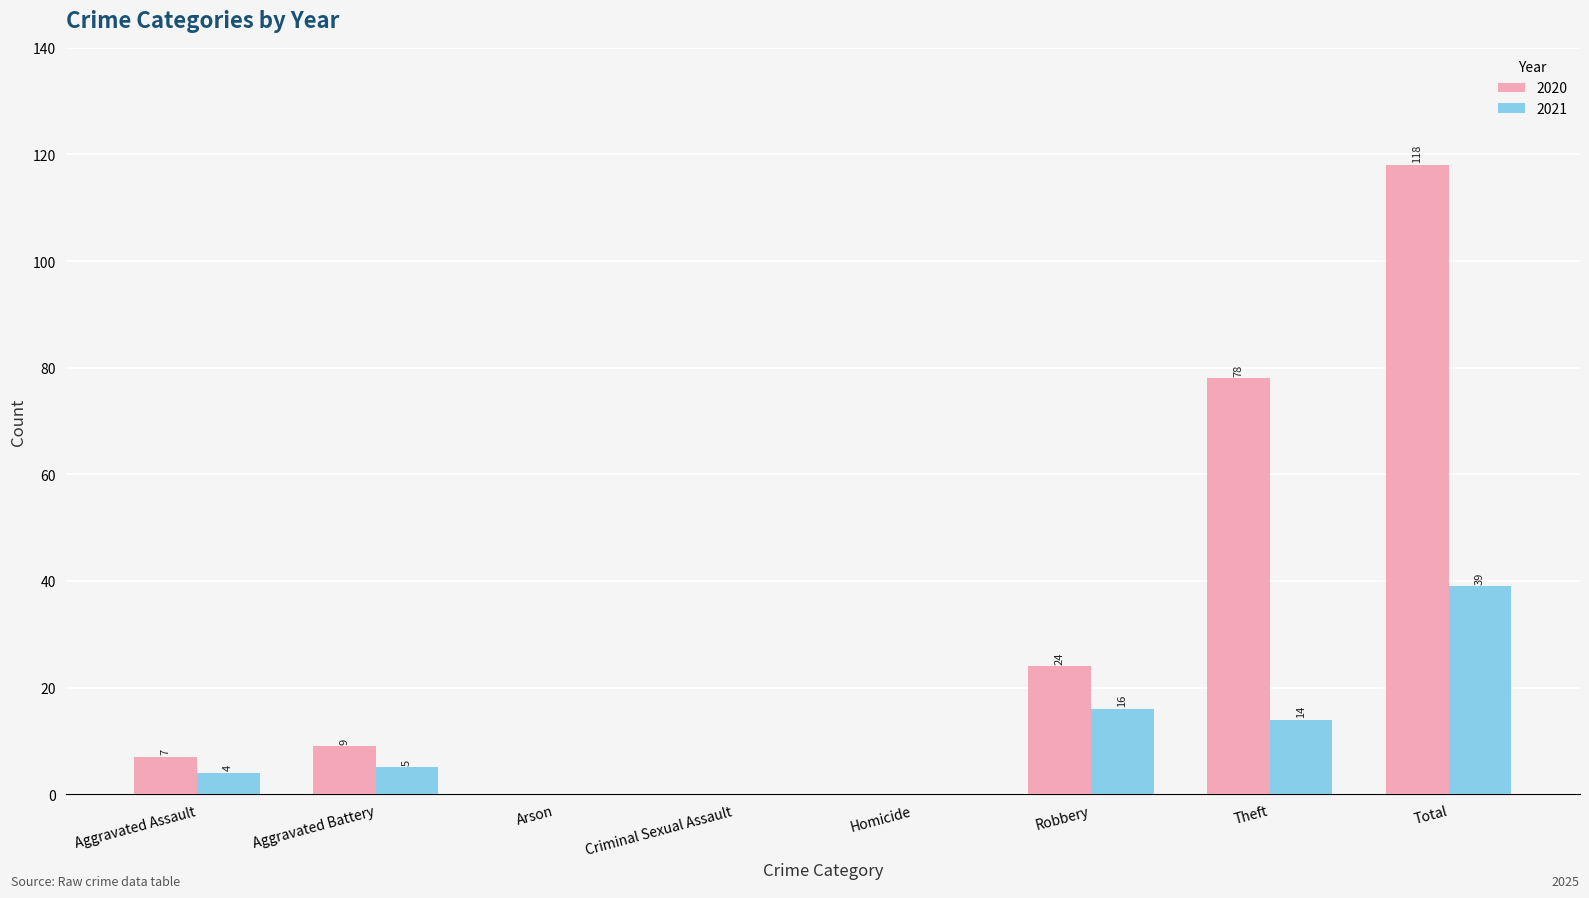

Between Aggravated Battery and Homicide, which series saw the biggest shift?

2020